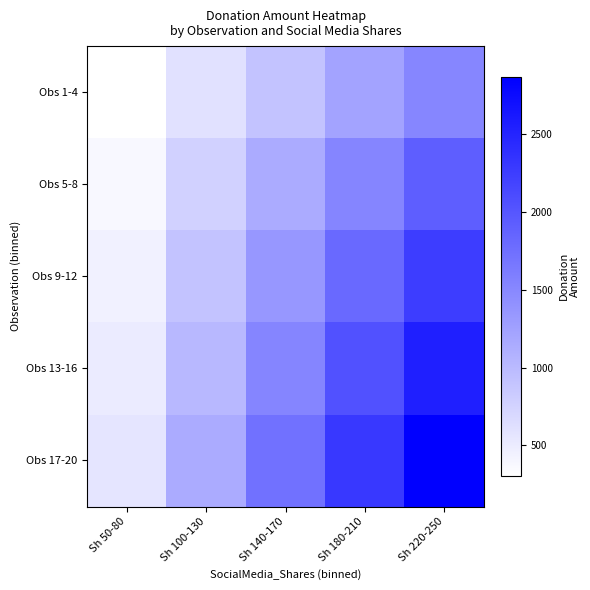

What is the total value across all series at Sh 50-80?

2223.1